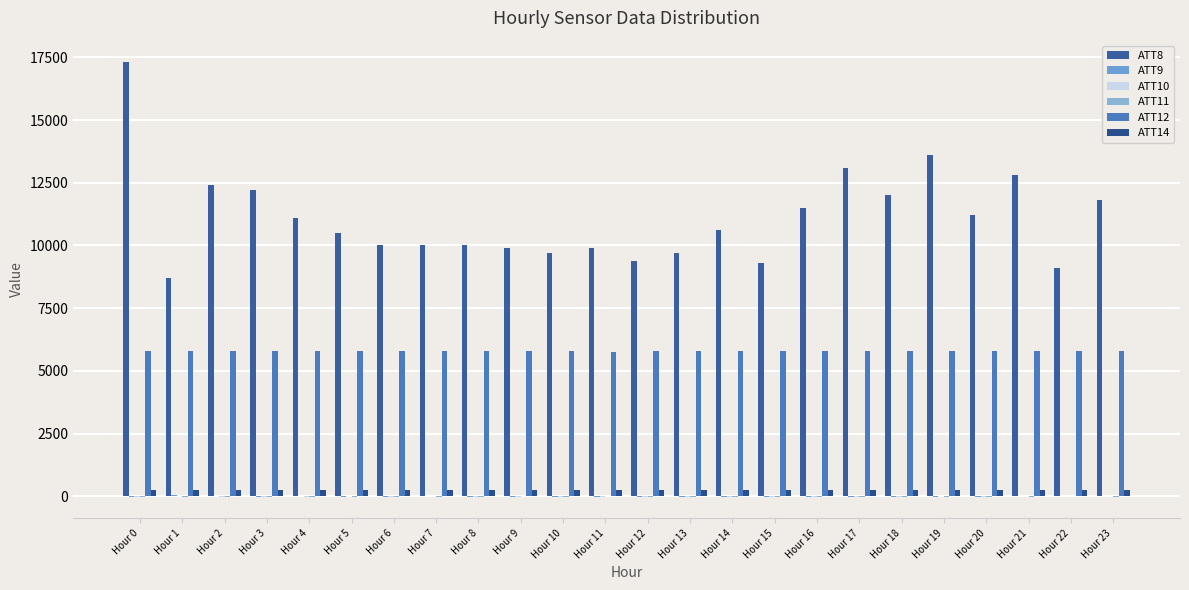

What is the sum of the ATT9 values at Hour 0 and Hour 14?

-20.0